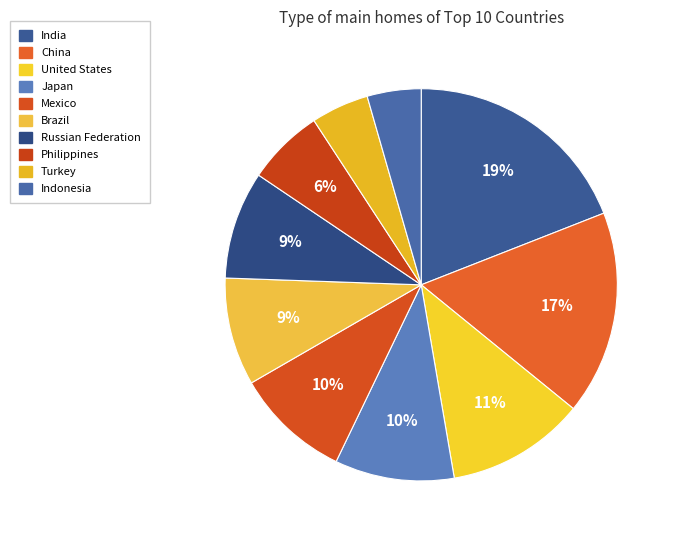

How many segments does this pie chart have?

10